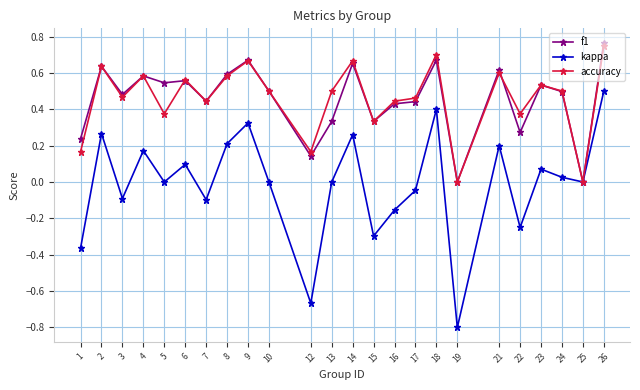

At which category does f1 reach its first local peak?

2